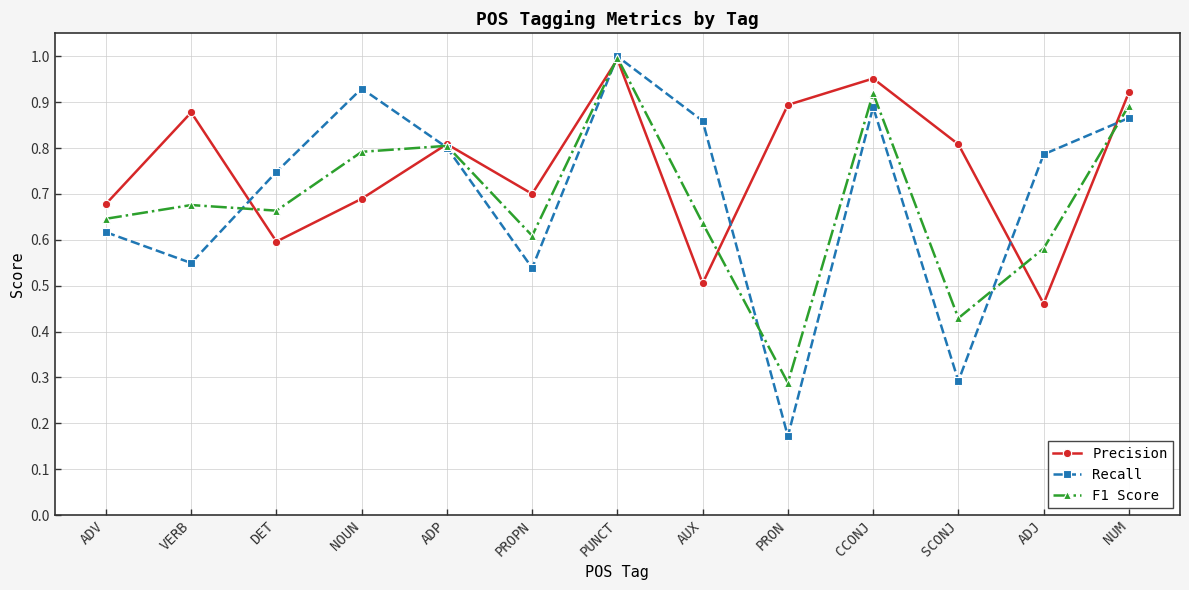

At which label is Recall closest to 0?

PRON